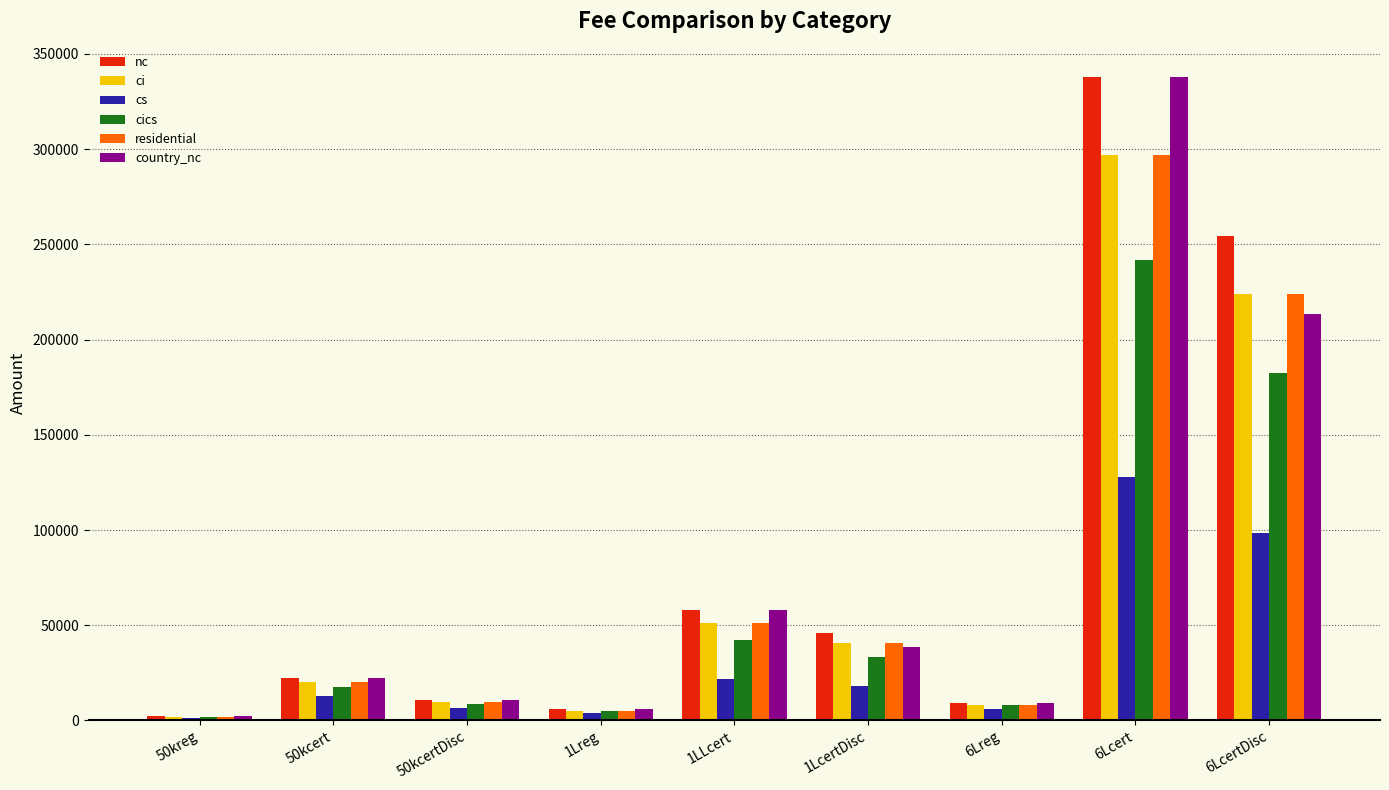

How many values in the residential series are below 20000?

4